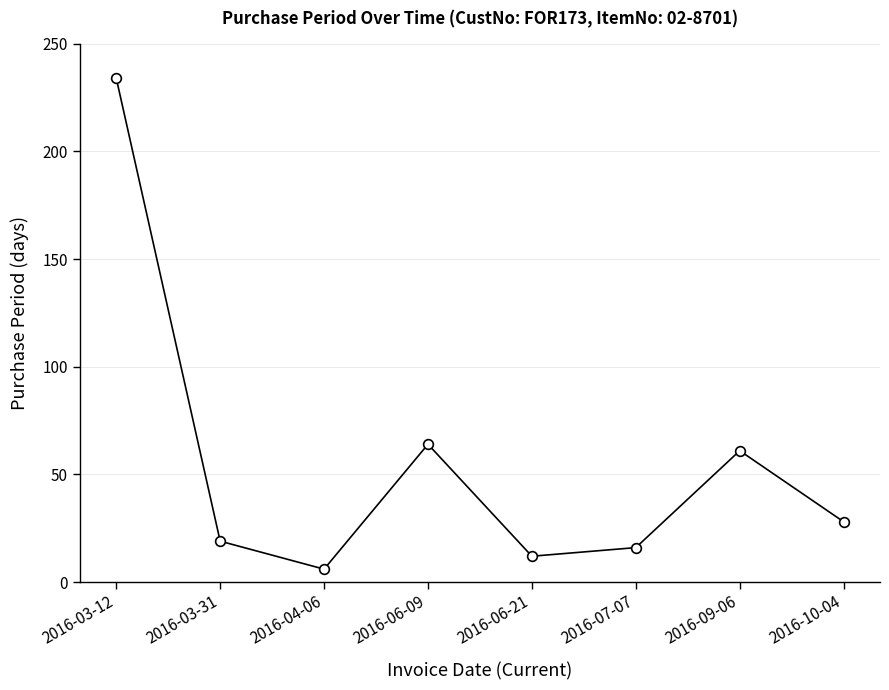

True or false: the data shows 234 at 2016-03-12.

True